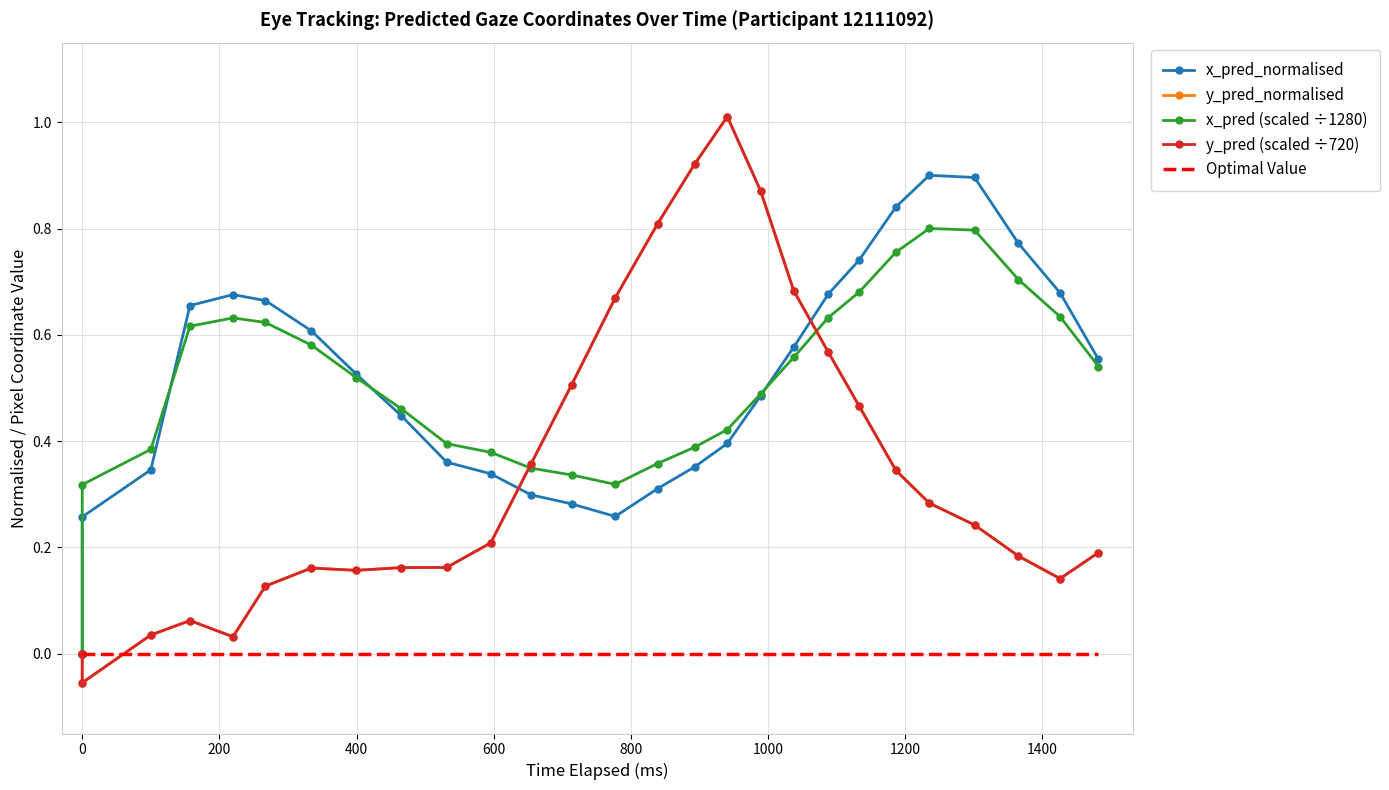

Is it true that y_pred (scaled ÷720) equals 0.0 at 0?

True